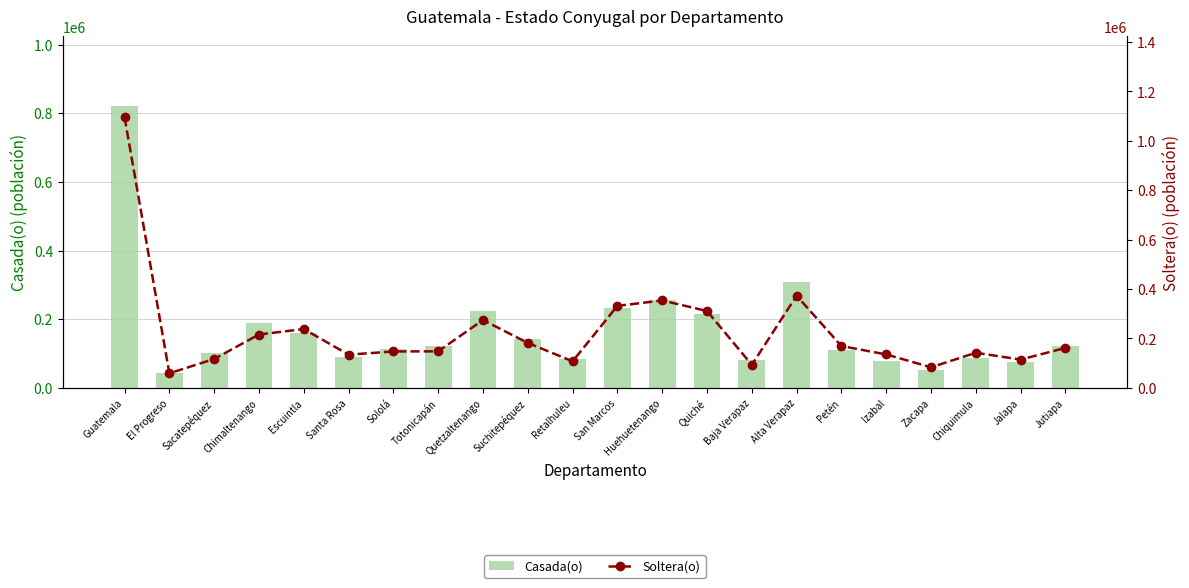

What is the difference between the Soltera(o) values at Sololá and Chimaltenango?

68601